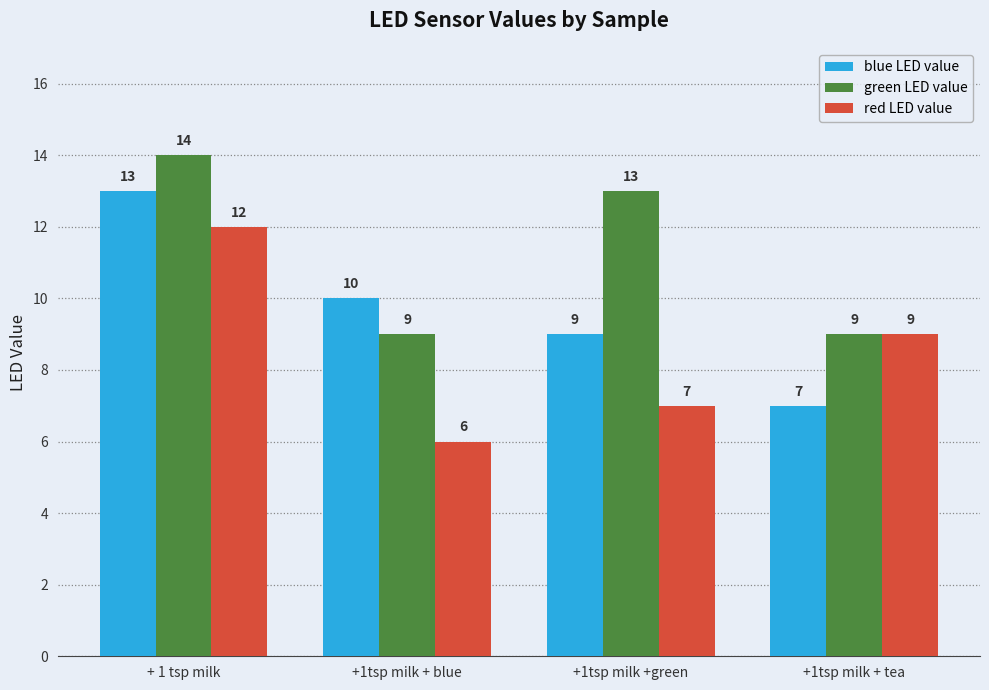

Reading left to right, list all the values displayed in this chart.

blue LED value: 13	10	9	7
green LED value: 14	9	13	9
red LED value: 12	6	7	9